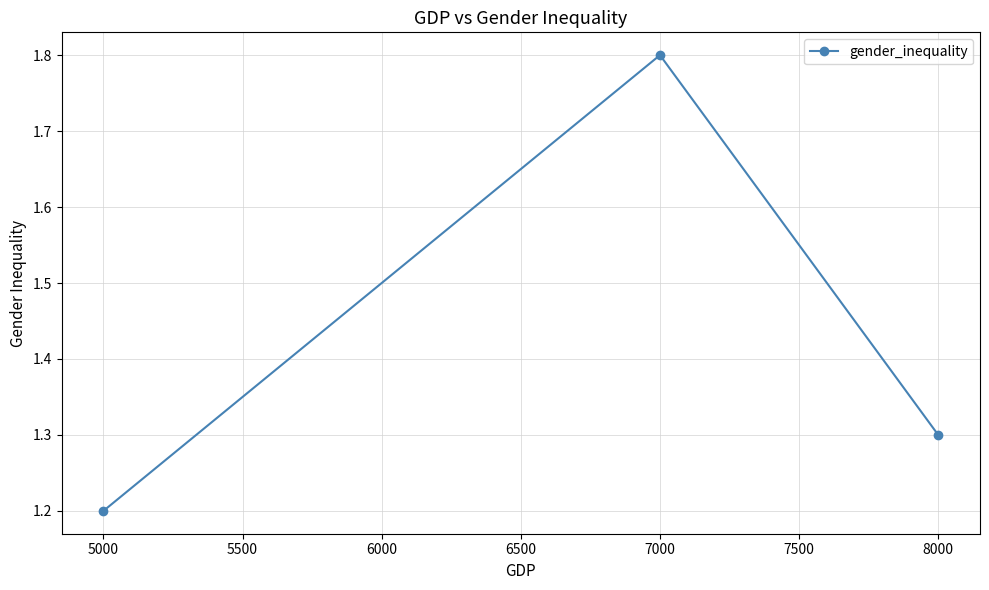

Reading left to right, what are all the values shown in this chart?

1.2	1.8	1.3